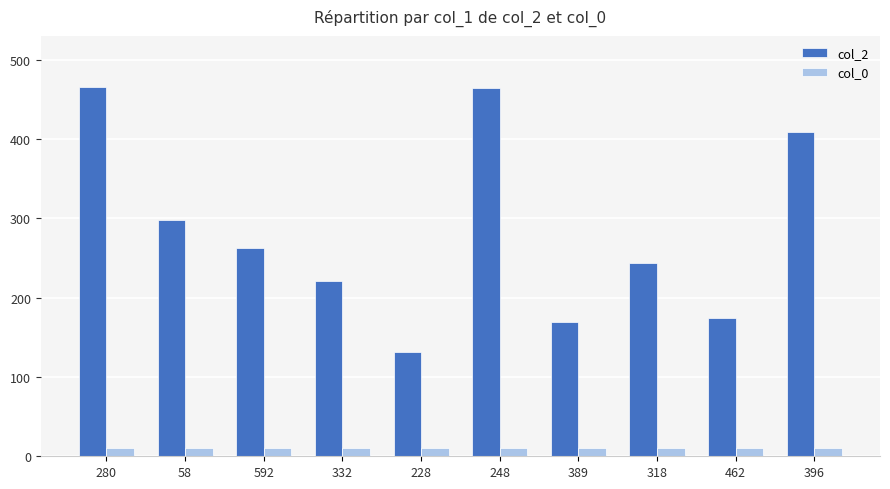

What is the difference between the highest and lowest values at 318?

234